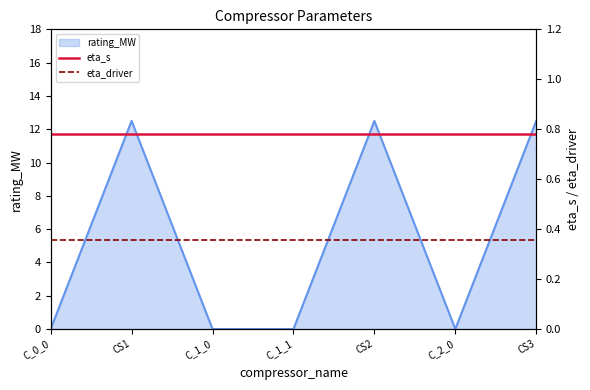

What value does the eta_driver series have at C_1_0?

0.4